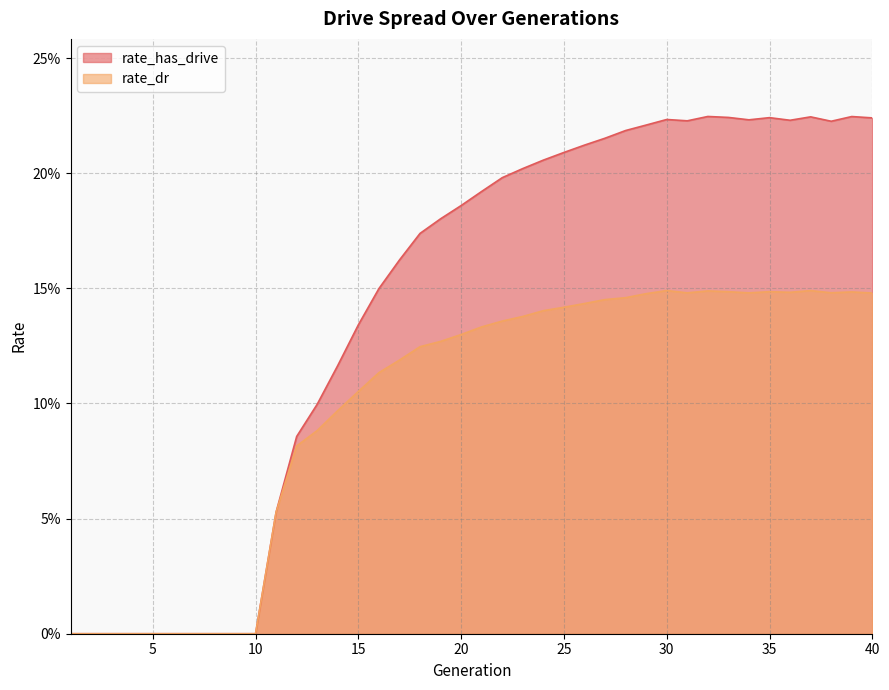

What is the value of the rate_has_drive point at the 20th from the left?

0.2